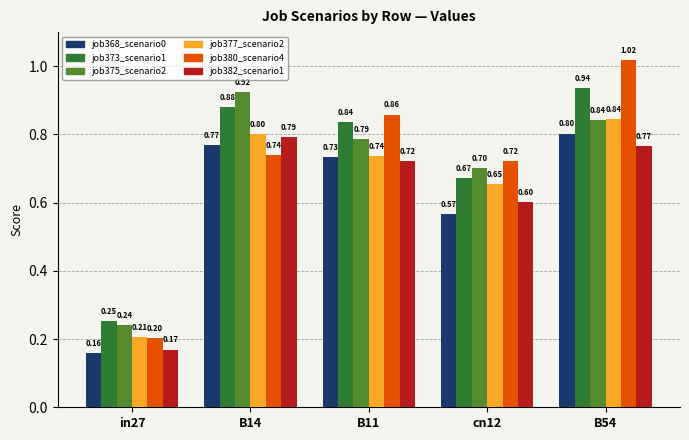

At which category is the sum across all series the highest?

B54